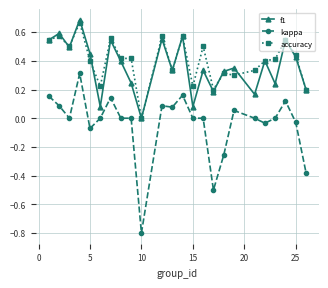

True or false: kappa has more than 0 interior local peaks.

True